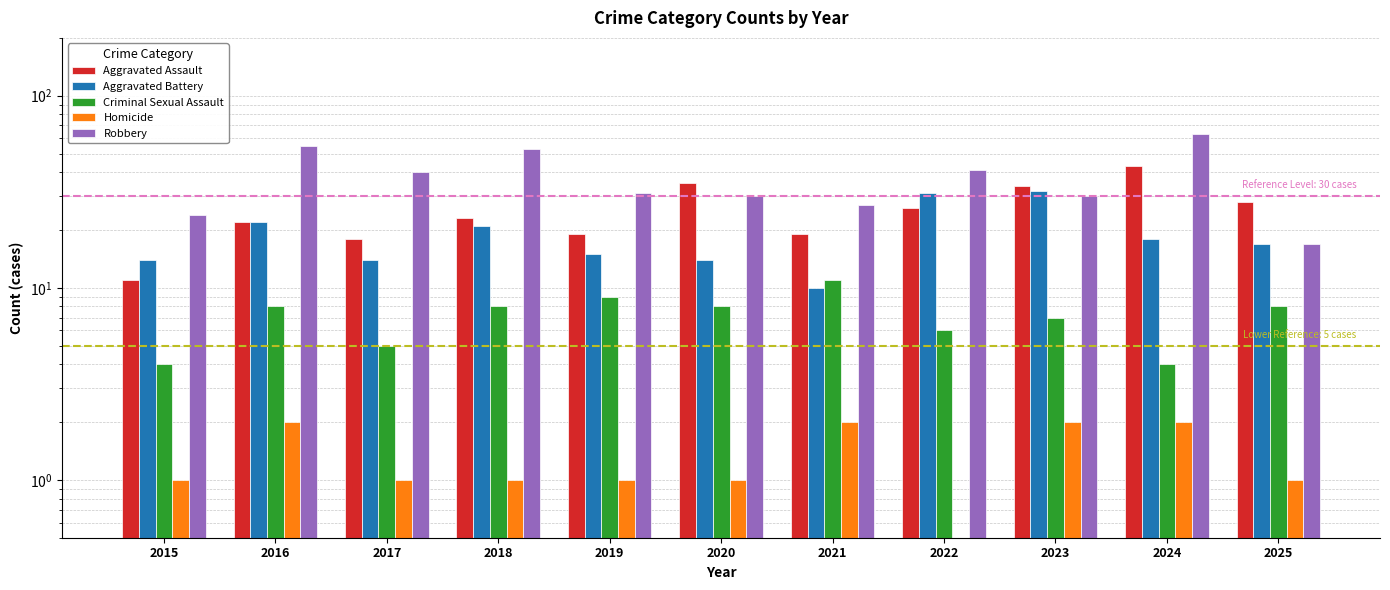

What is the greatest value displayed?

63